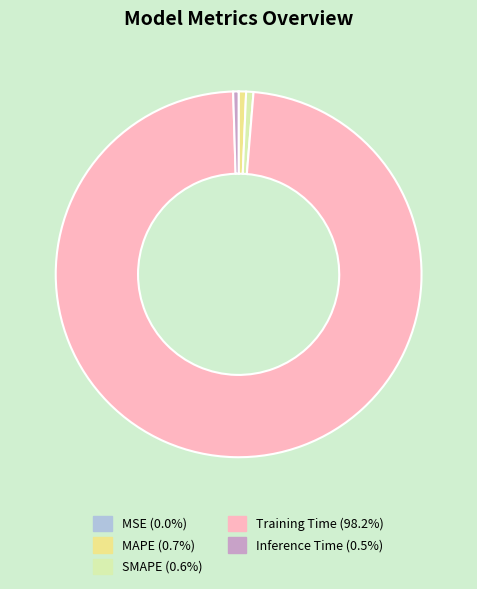

Do Training Time and Inference Time together represent more than half of the pie?

Yes